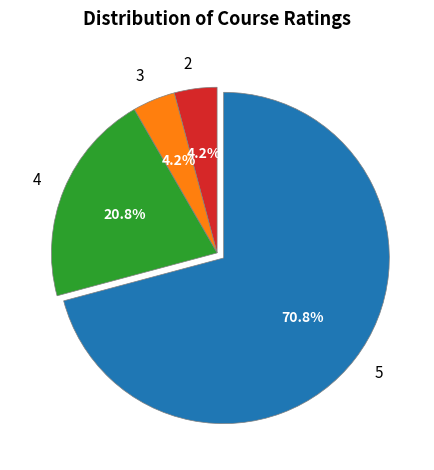

How many slices are in this pie chart?

4